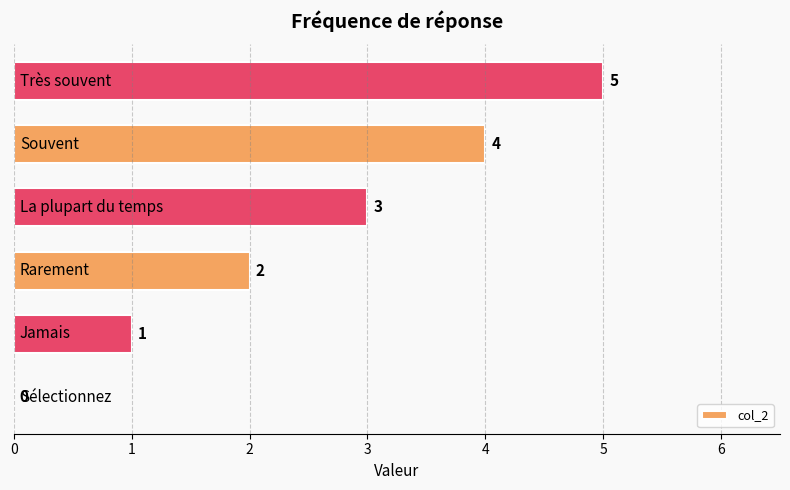

Count the values in the range 1 to 4.

4